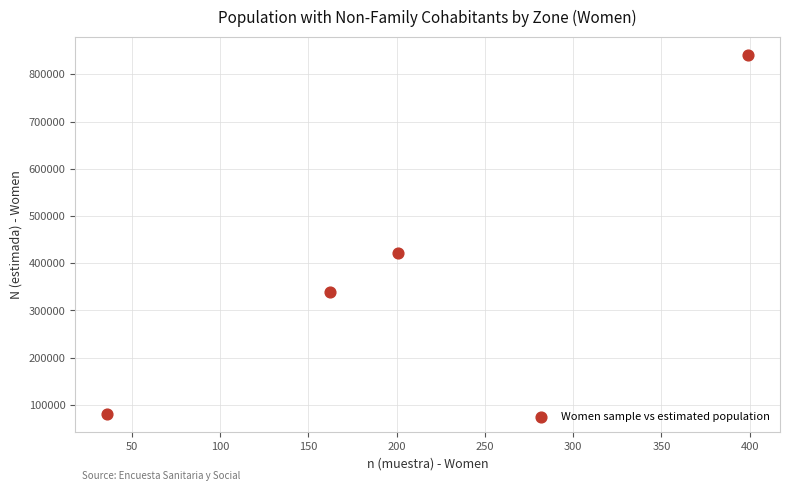

What is the average Y value?

420522